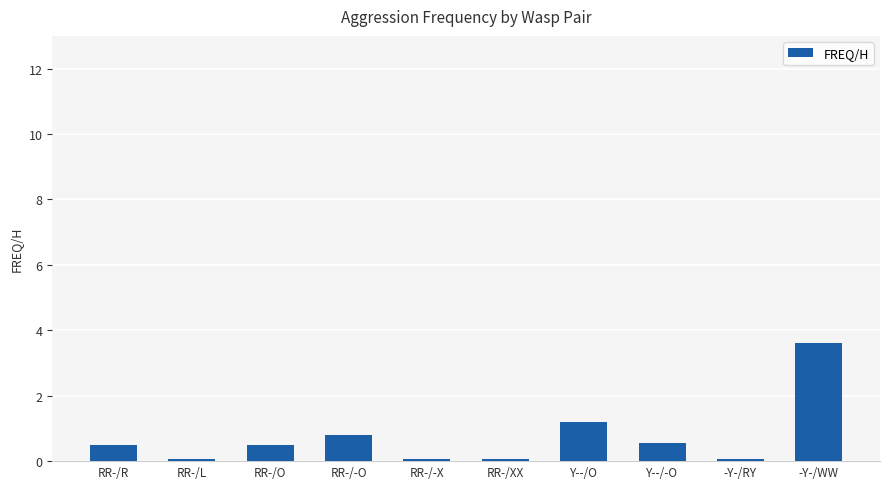

What value does the data have at Y--/O?

1.2